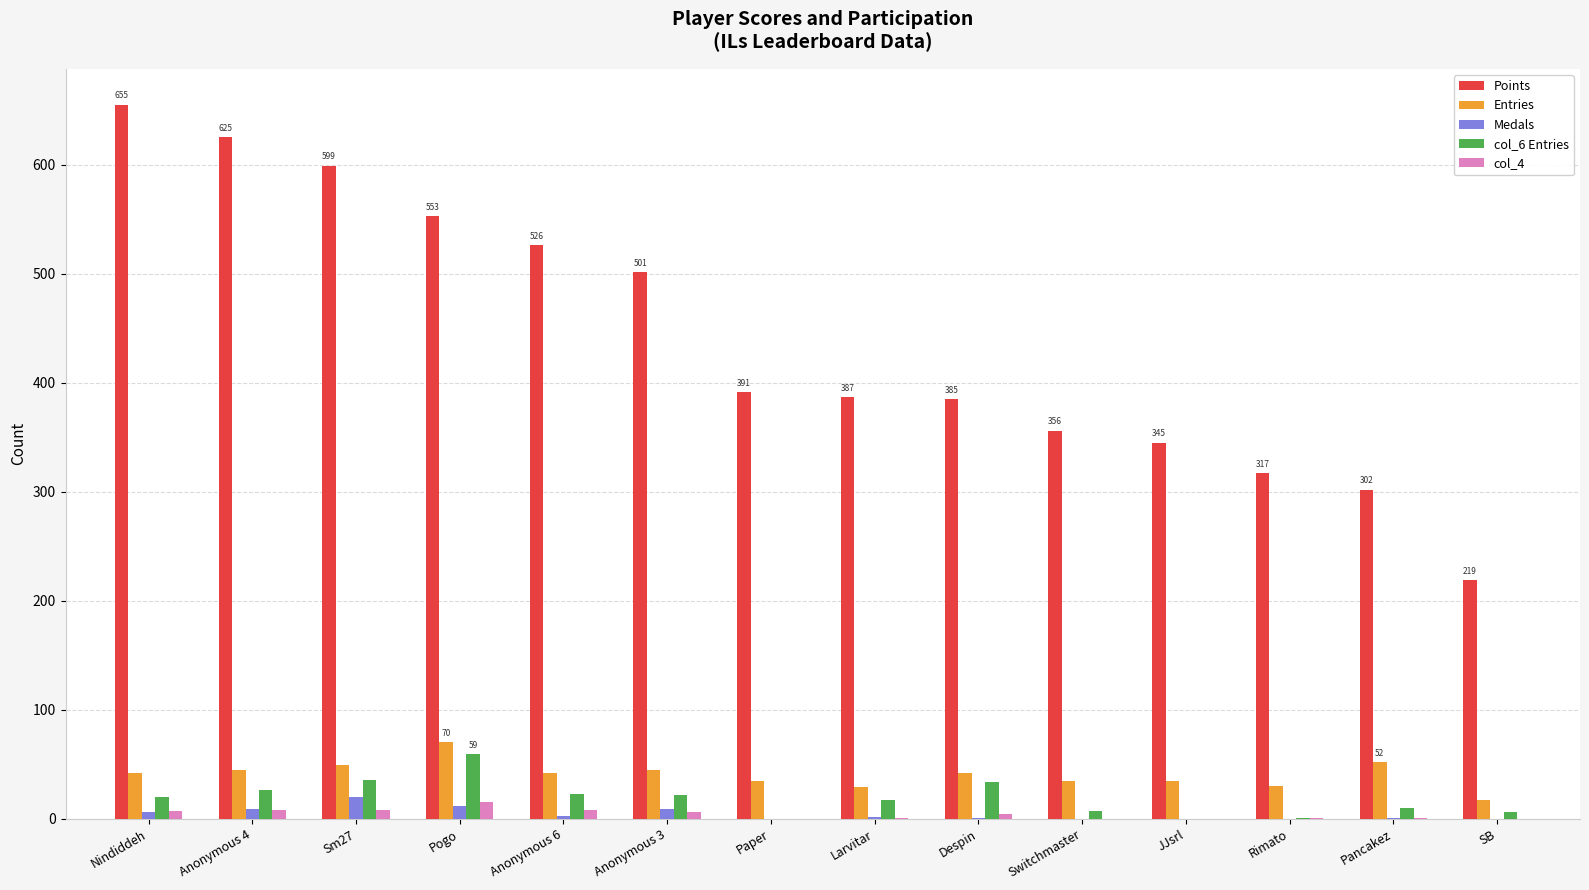

The value of Medals at SB is 0. True or false?

True